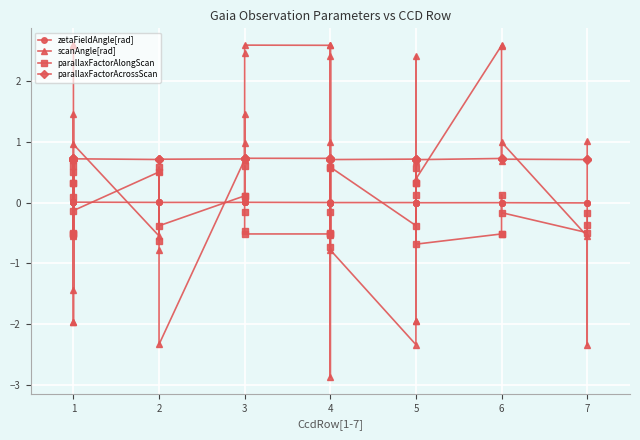

How many values in parallaxFactorAlongScan are above zero?

18